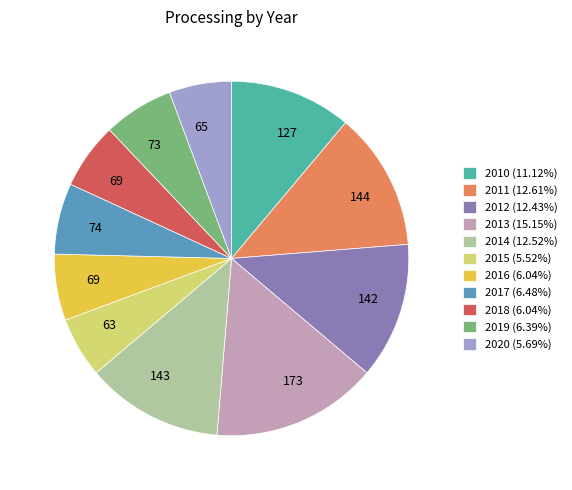

Count the number of slices in the pie.

11